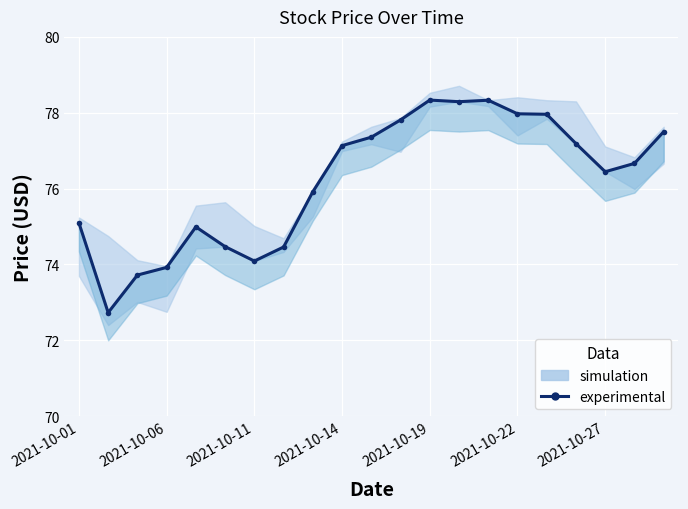

How many lines are shown in the chart?

1